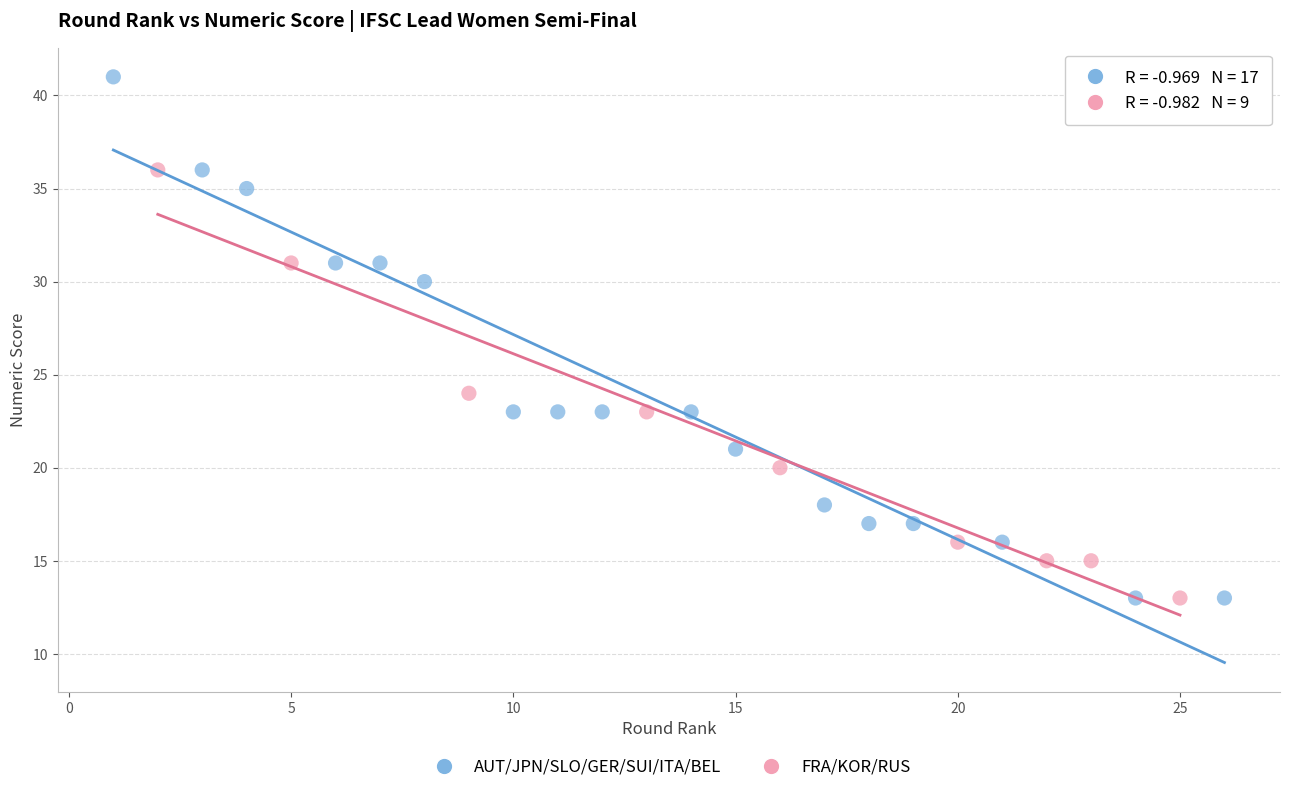

What are all the series names shown in the legend?

AUT/JPN/SLO/GER/SUI/ITA/BEL, FRA/KOR/RUS